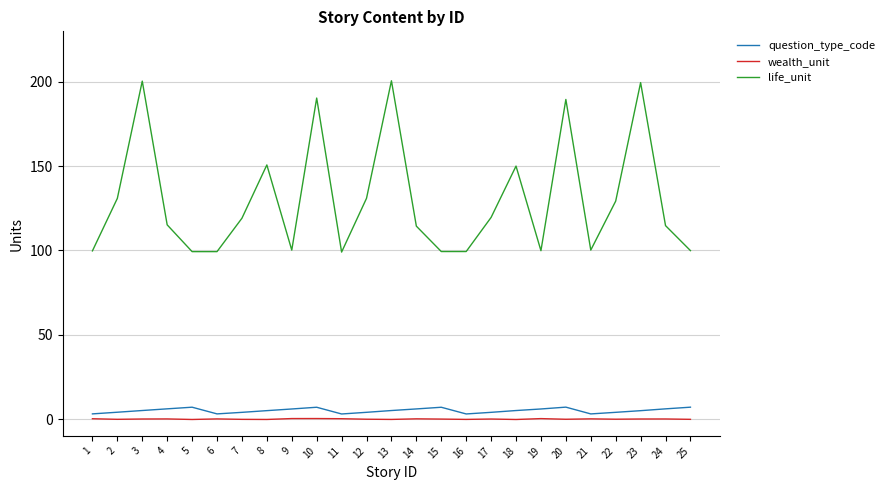

Which series has the largest total across all categories?

life_unit